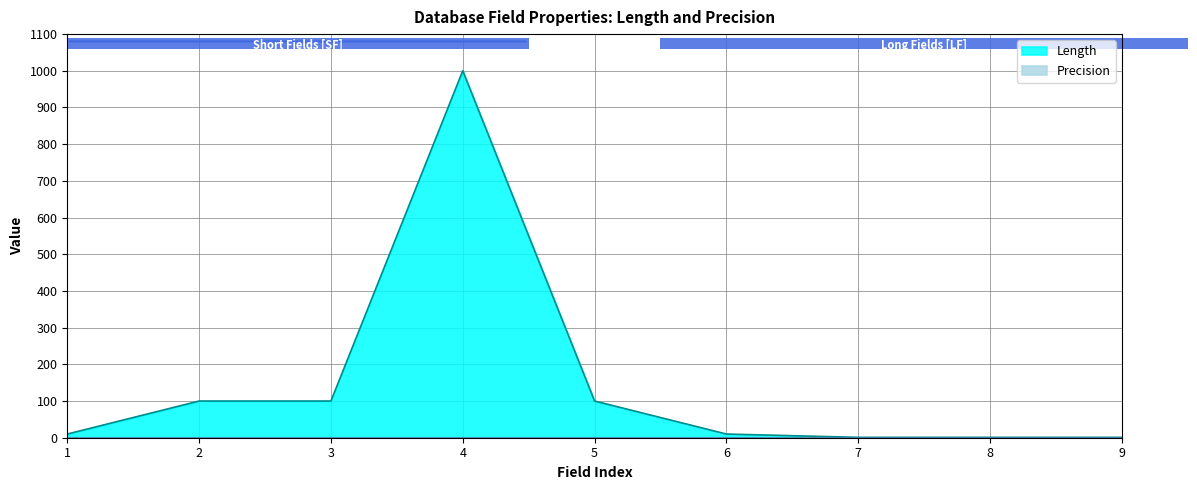

What is the difference between the maximum and minimum values?

999